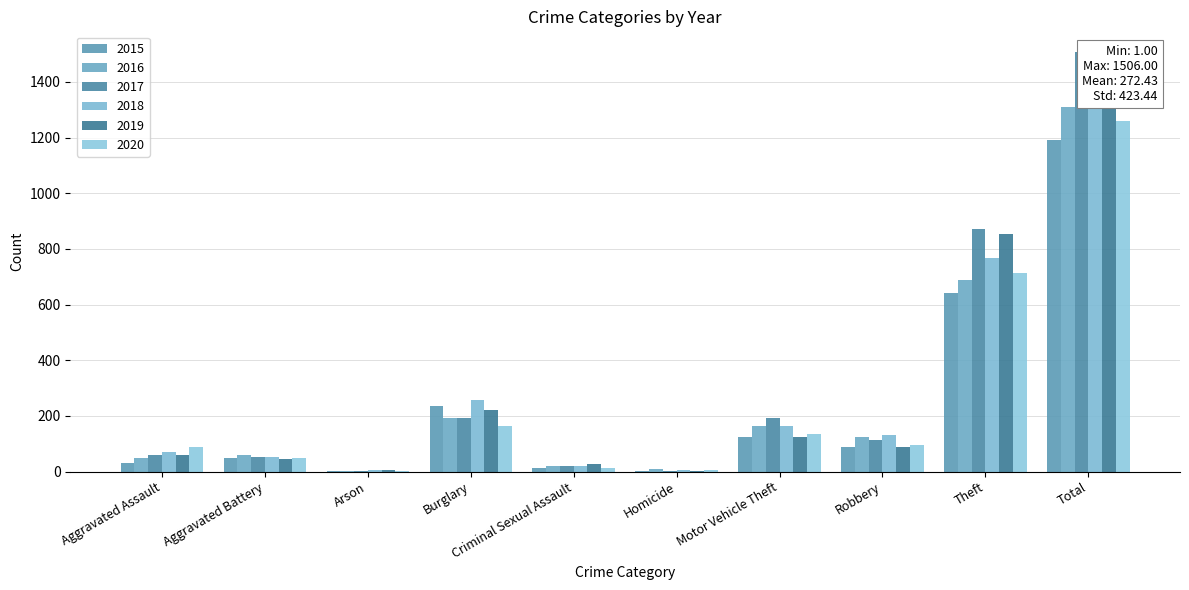

The 2017 series shows 0 at Arson. True or false?

False